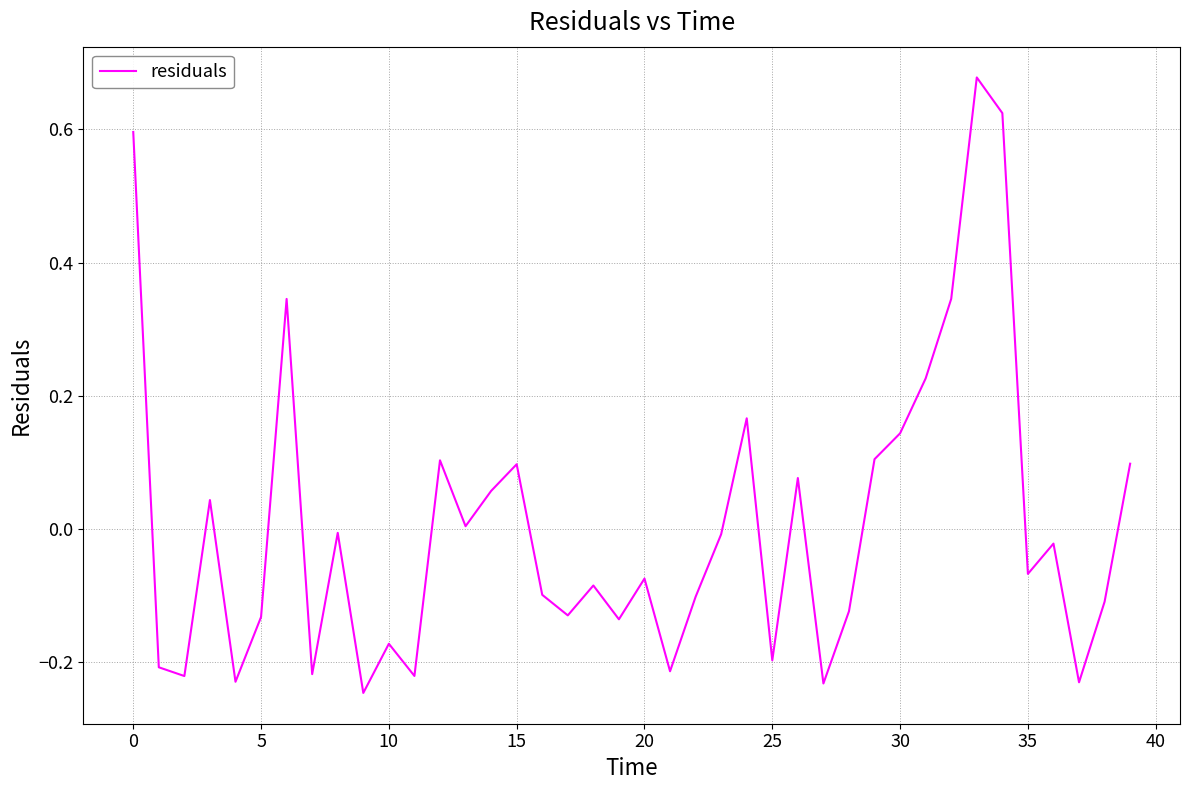

What is the difference between the maximum and minimum values?

0.9